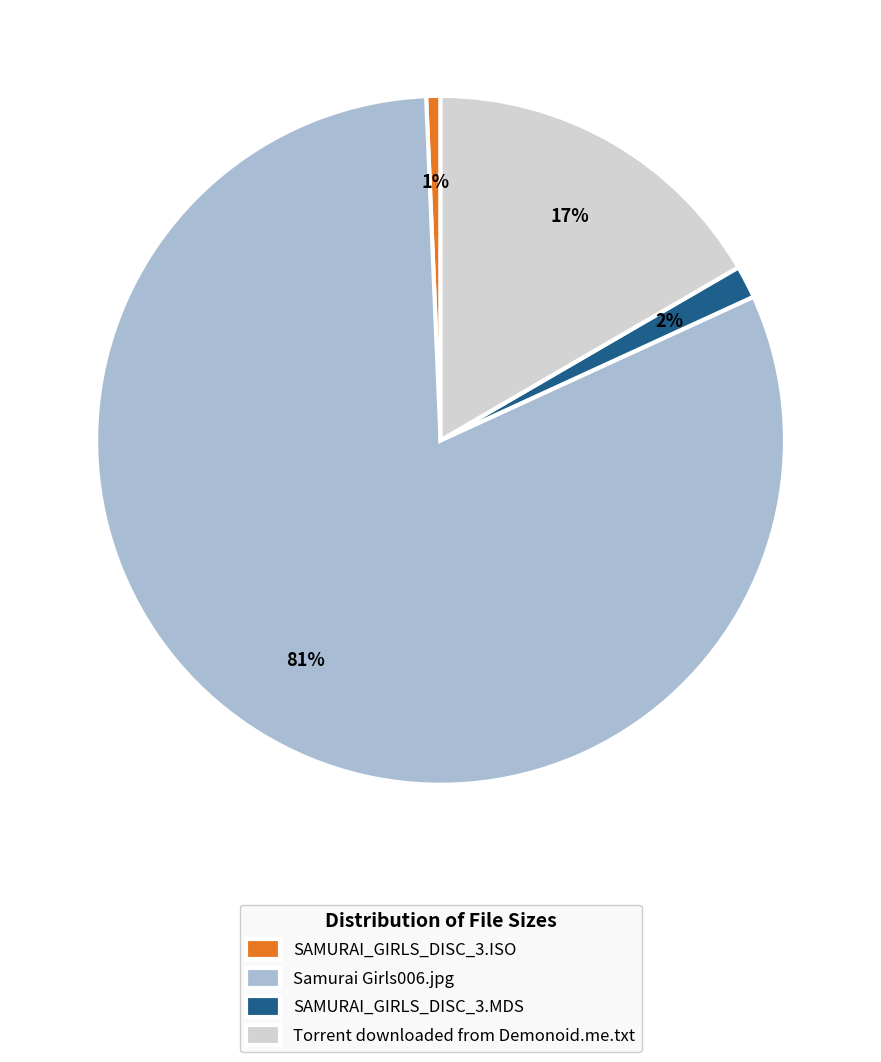

How many slices are in this pie chart?

4